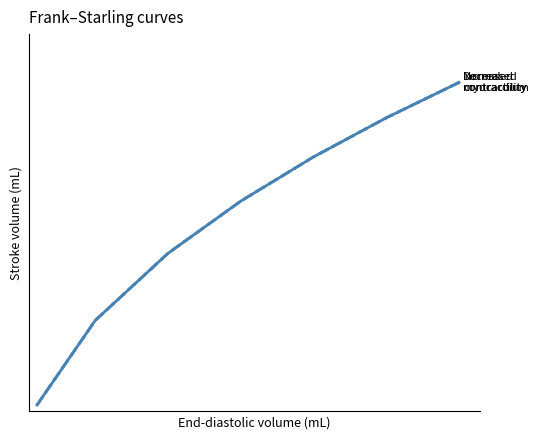

Does the chart display data point markers on the line(s)?

No